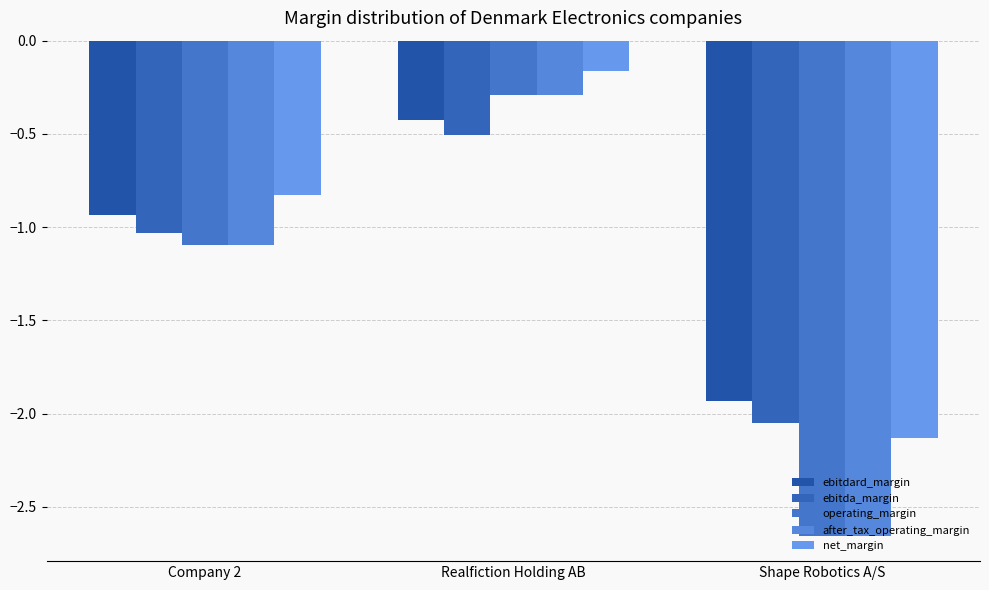

At which category is the sum across all series the highest?

Realfiction Holding AB